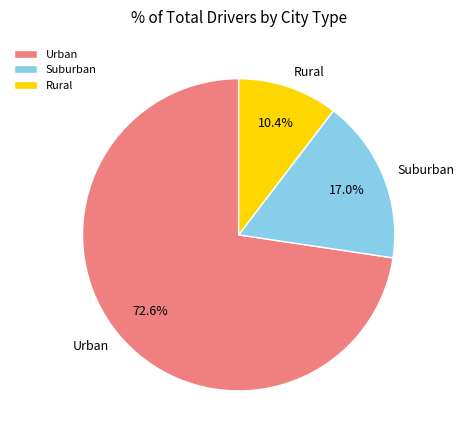

To the nearest percent, what is the average slice percentage?

33%